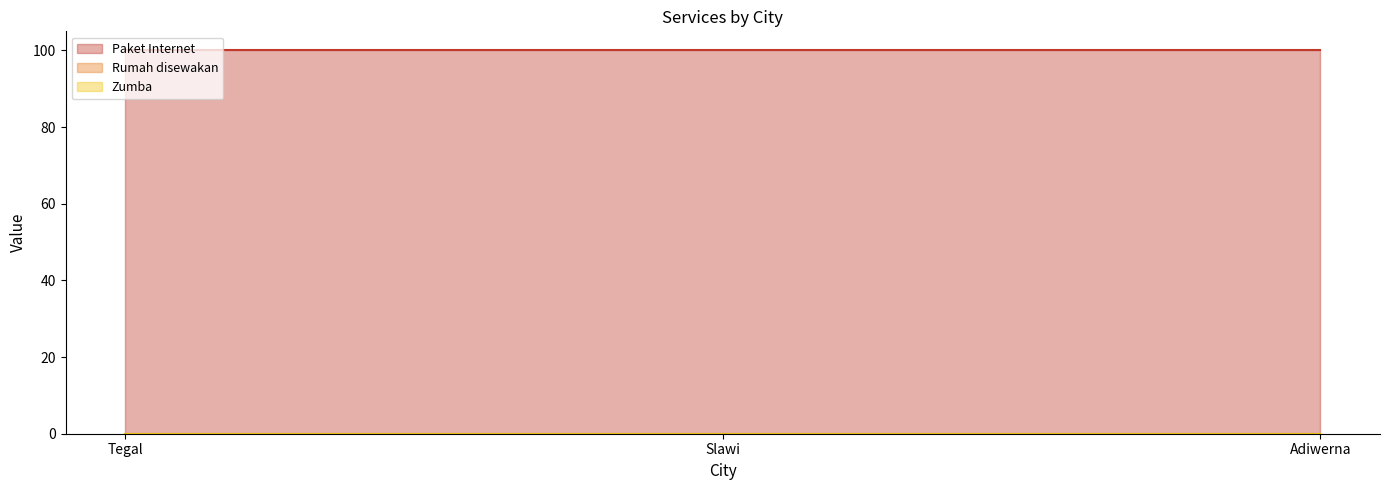

Reading left to right, list all the values displayed in this chart.

Paket Internet: 100	100	100
Rumah disewakan: 0	0	0
Zumba: 0	0	0